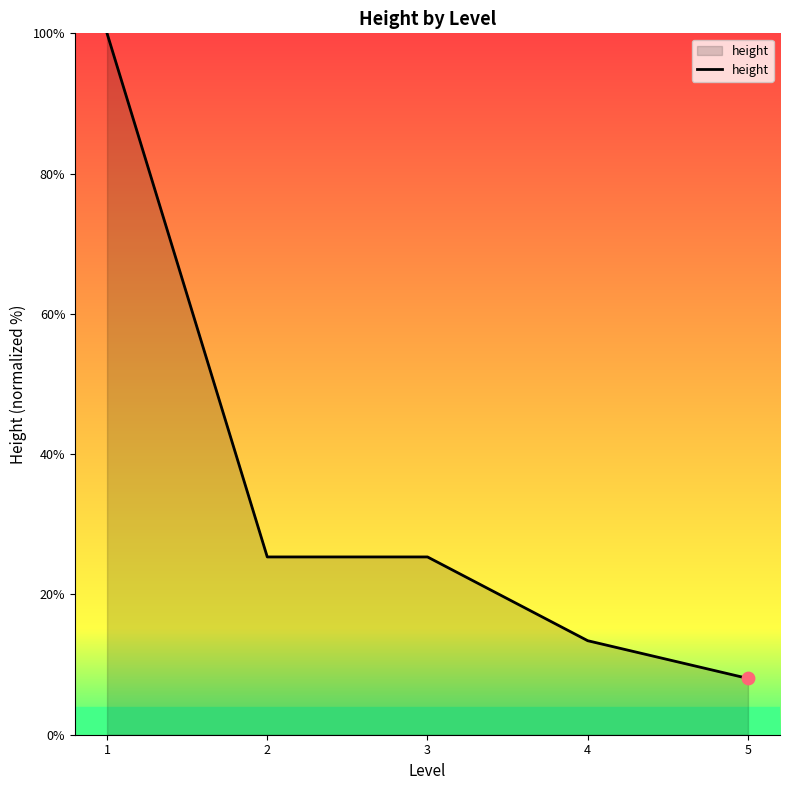

Which has a higher value, 1 or 4?

1